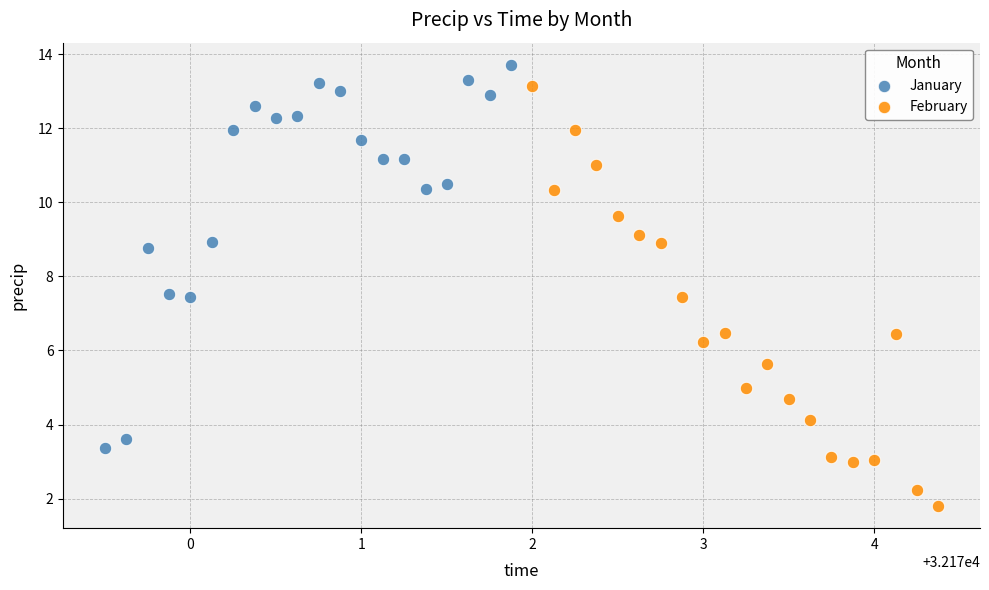

Which series contains the lowest Y value?

February